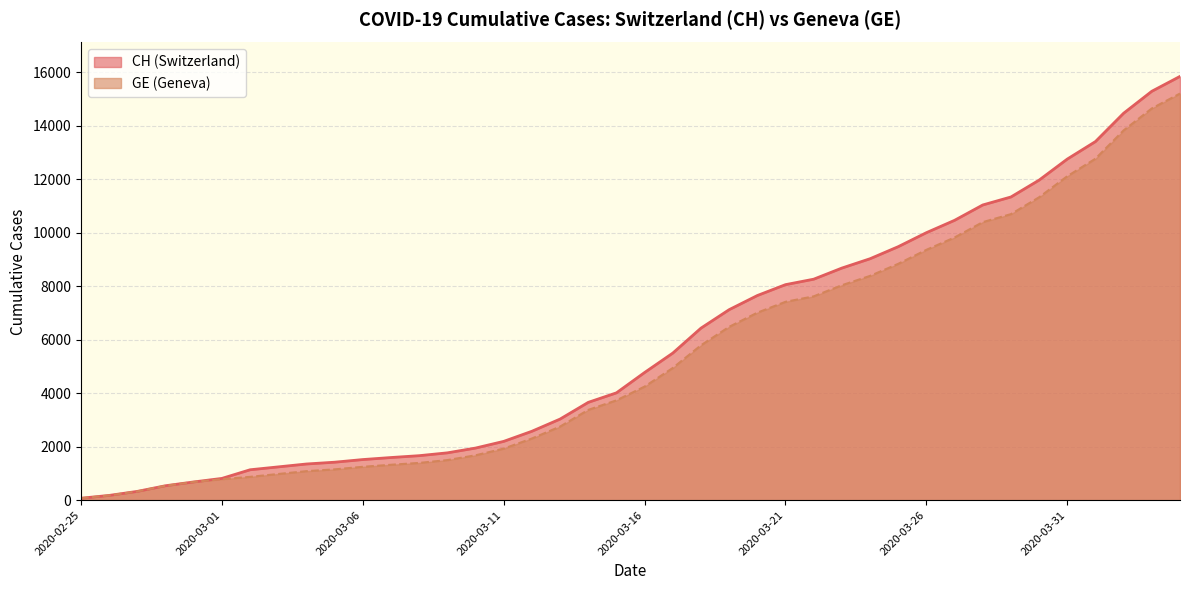

The CH series shows 646 at 2020-03-09. True or false?

False